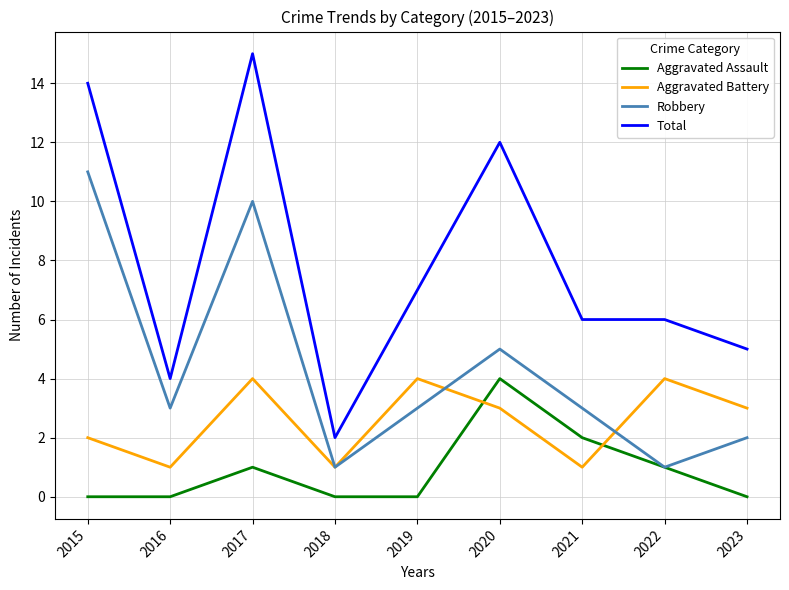

What is the highest value of the Total series?

15